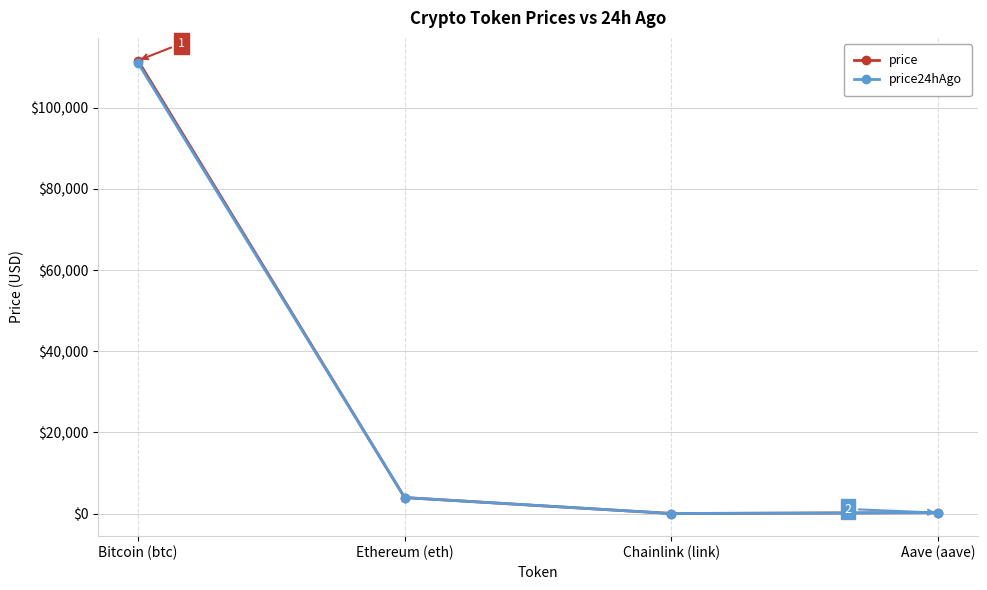

Which series has the largest range (max minus min)?

price